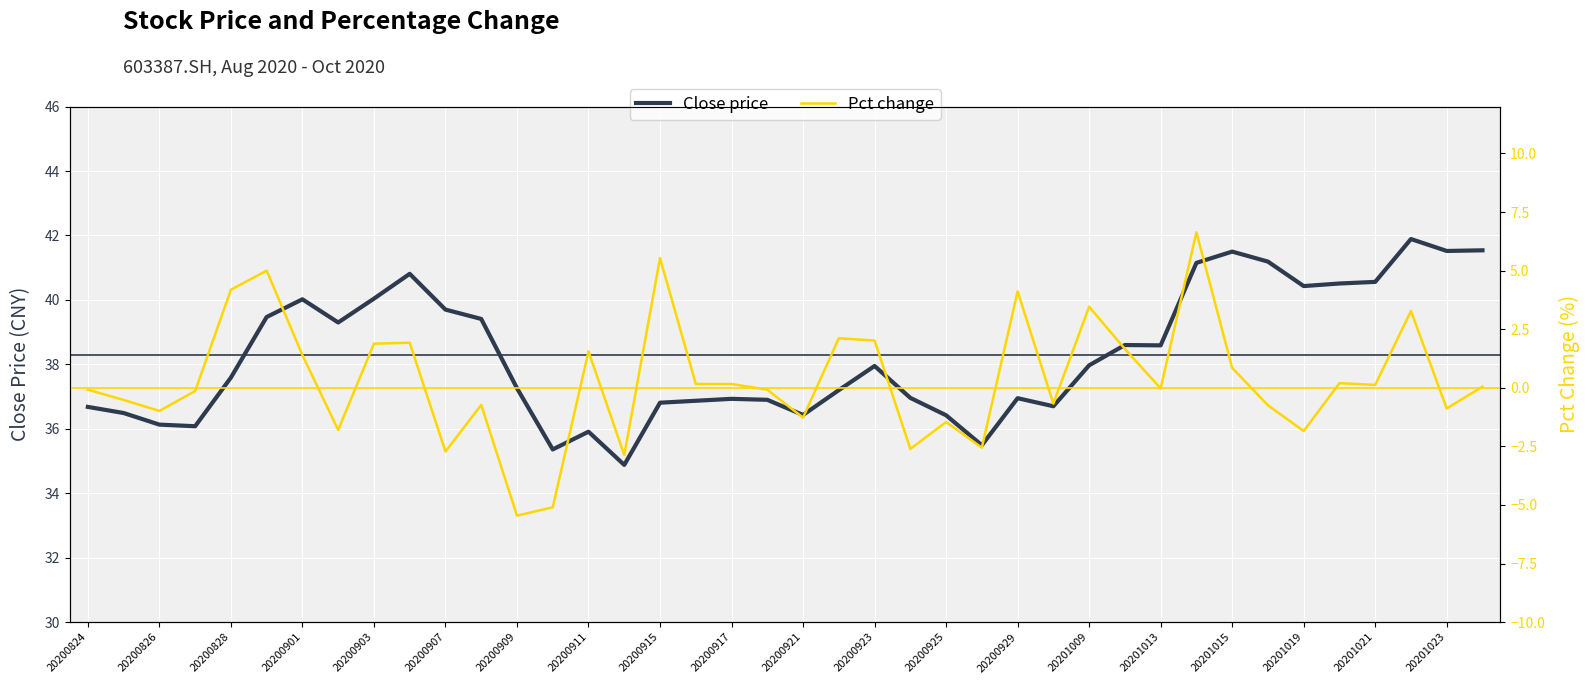

List the series in order of their overall mean, highest first.

Close price, Pct change